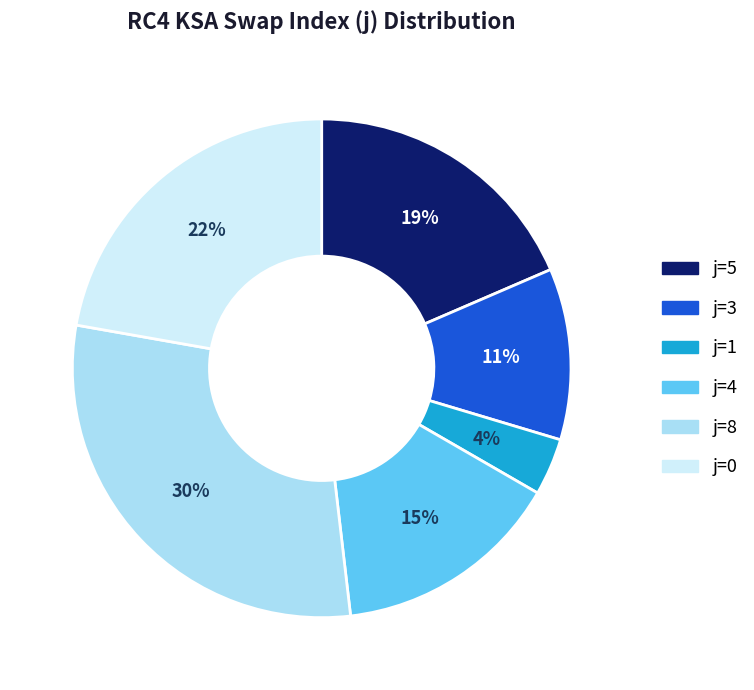

Count the number of slices in the pie.

6